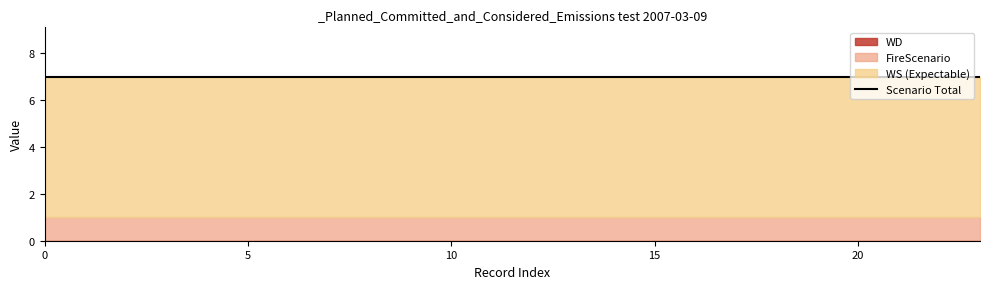

True or false: WD and WS cross at least once.

False